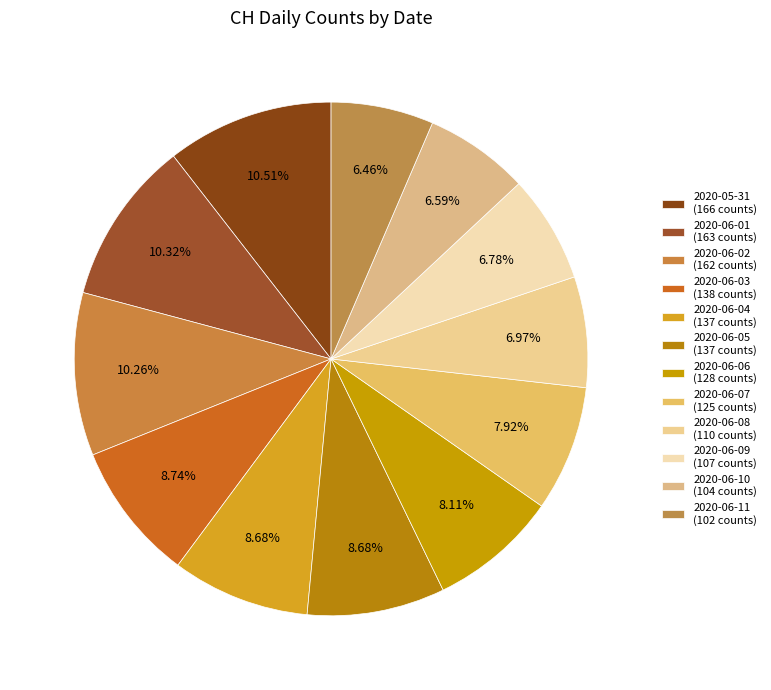

What percentage is NOT represented by 2020-06-05?

91.3%